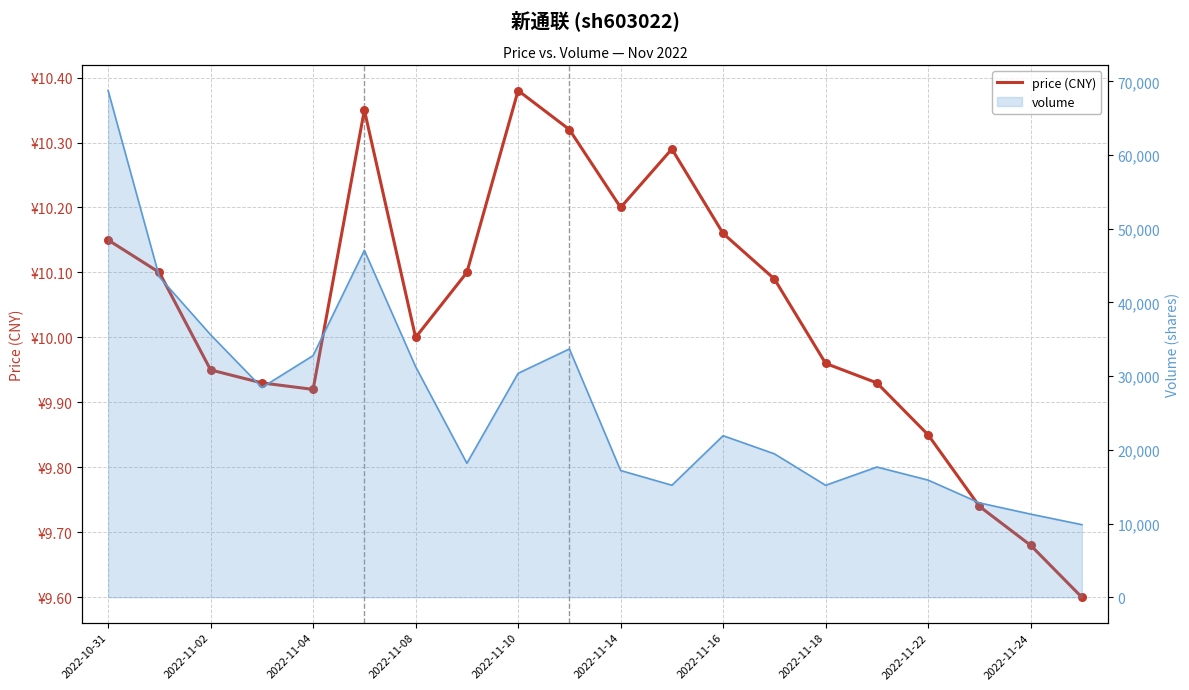

What is the ratio of the value at 2022-11-04 to the value at 11?

1.0